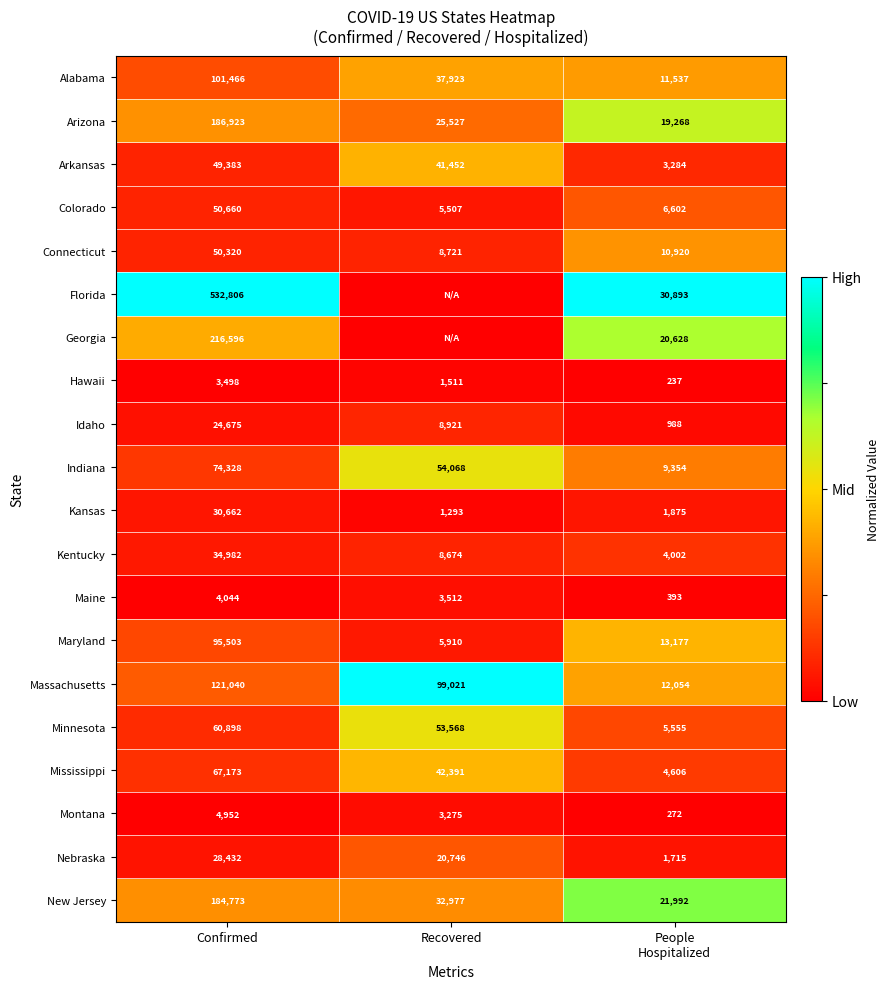

What is the total value across all series at Confirmed?

1923114